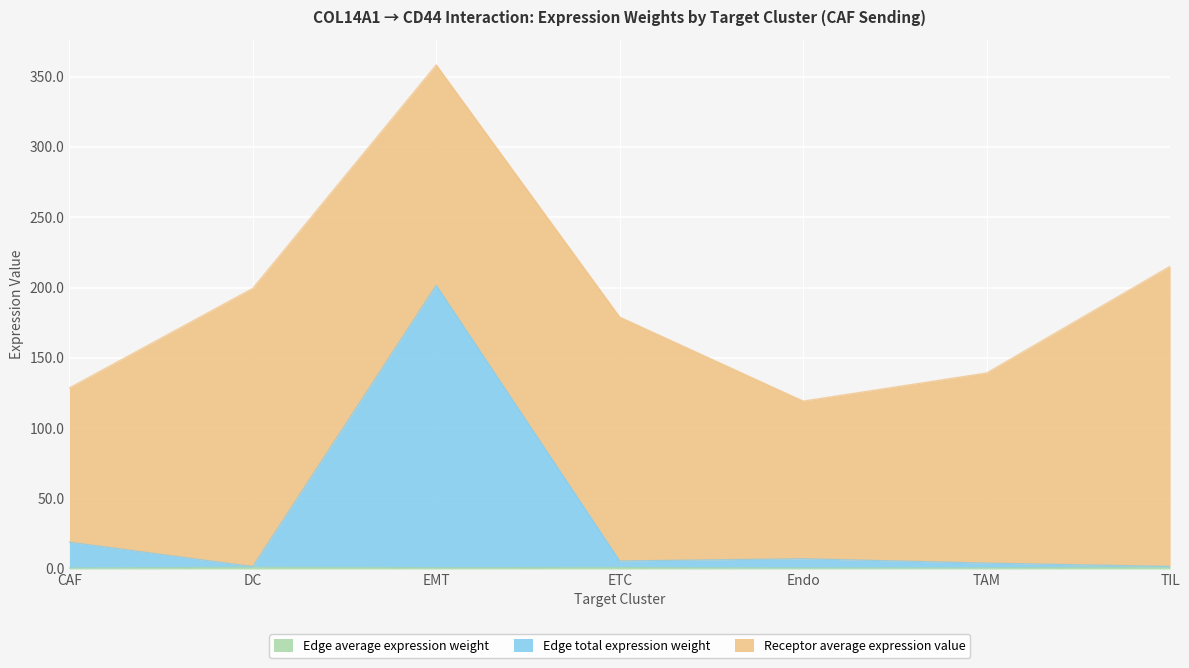

The Edge average expression weight series shows 0.5 at EMT. True or false?

False